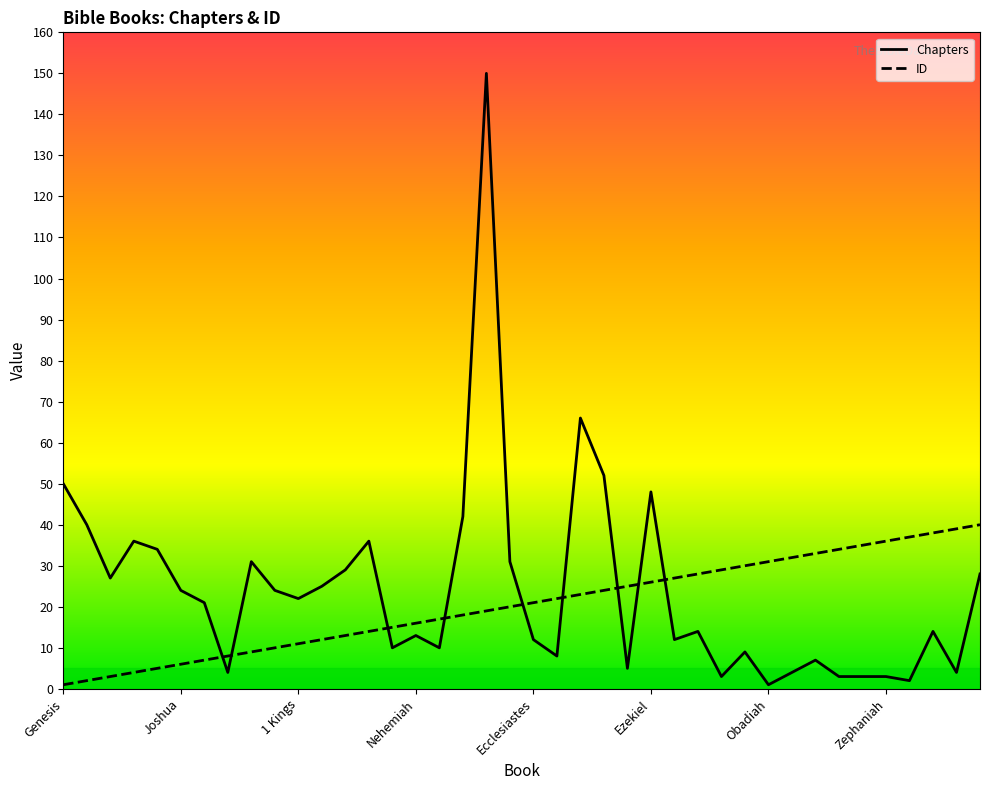

List the series in order of their peak value, highest first.

Chapters, ID